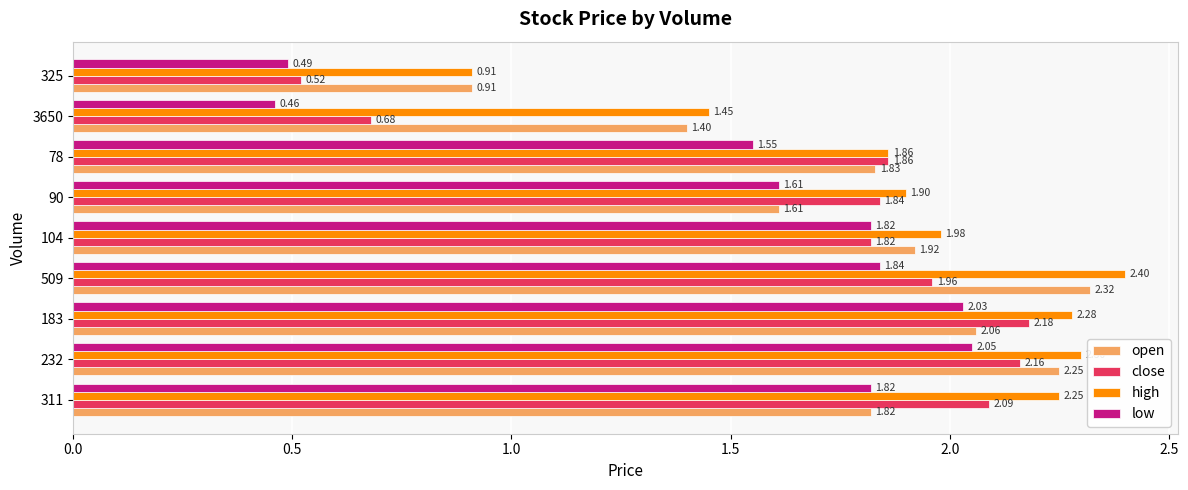

At how many categories does at least one series exceed 1?

8